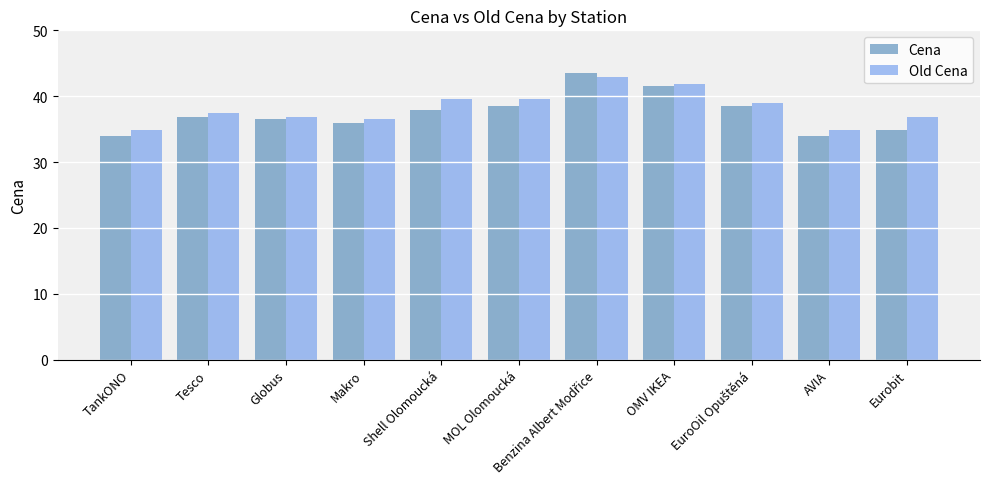

How many bars are there in total?

22